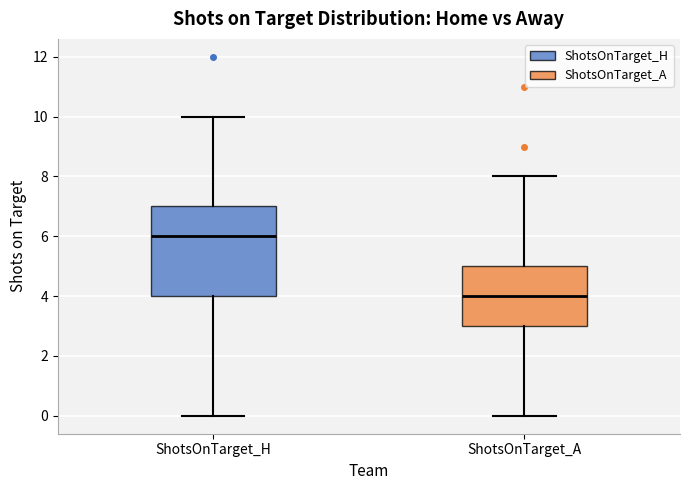

Which box's median line is the lowest?

ShotsOnTarget_A